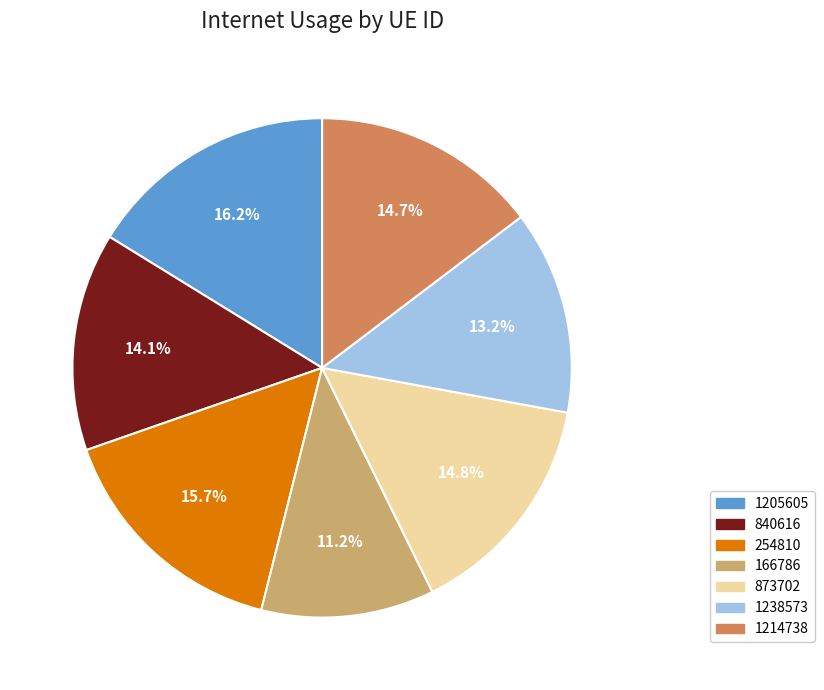

Count the number of slices in the pie.

7